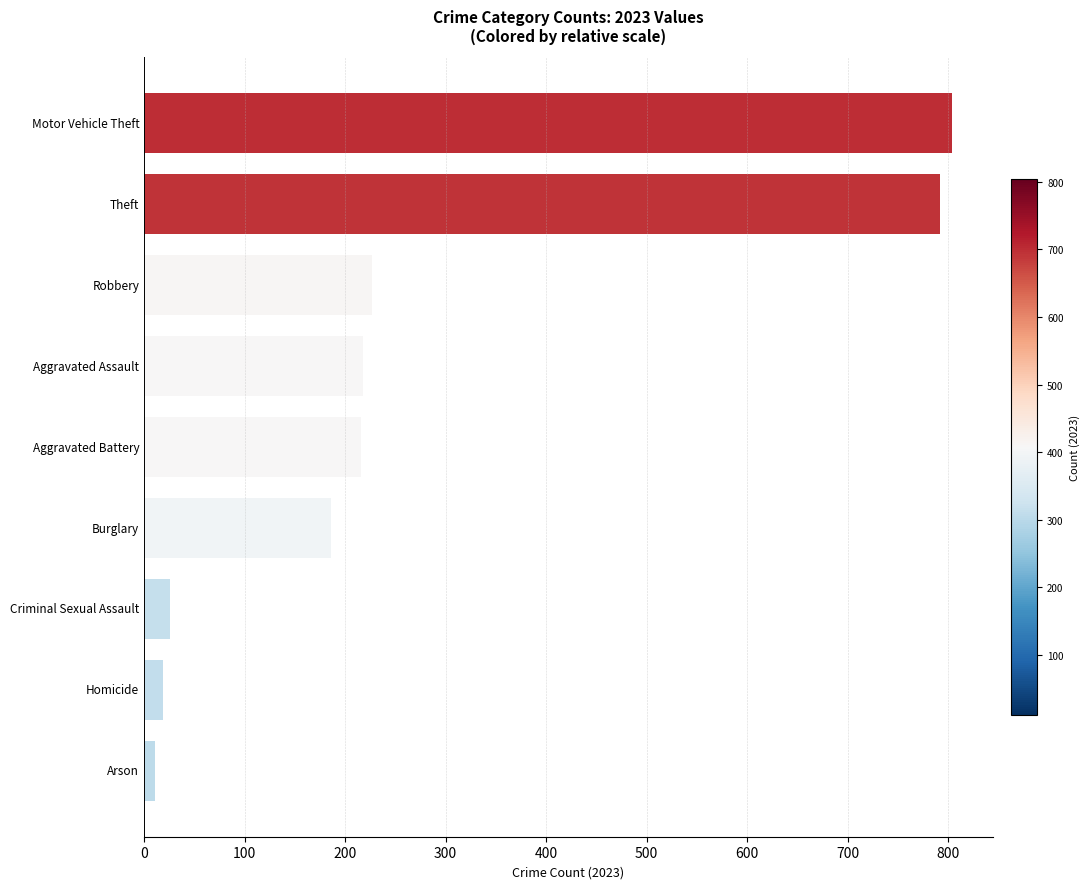

What is the minimum value shown in the chart?

11